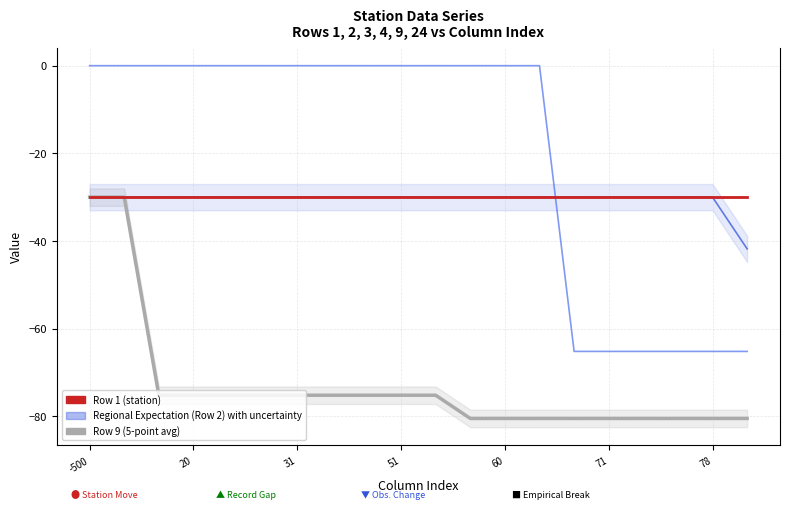

True or false: Row 1 (station) has more than 2 interior local peaks.

False